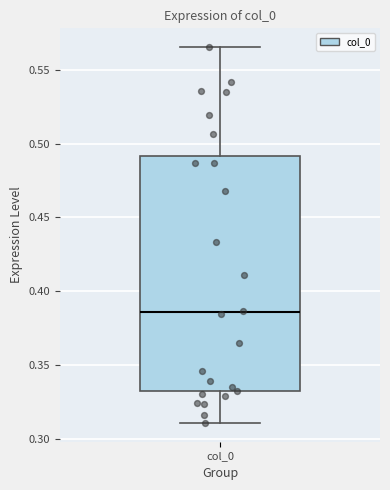

Transcribe this box plot: give where the median line is, the range the box spans, and where the two whiskers end, as read against the y-axis. The values are not printed on the chart, so give them approximately, as read against the axis.

median 0.385, box 0.330 to 0.490, whiskers 0.310 to 0.565